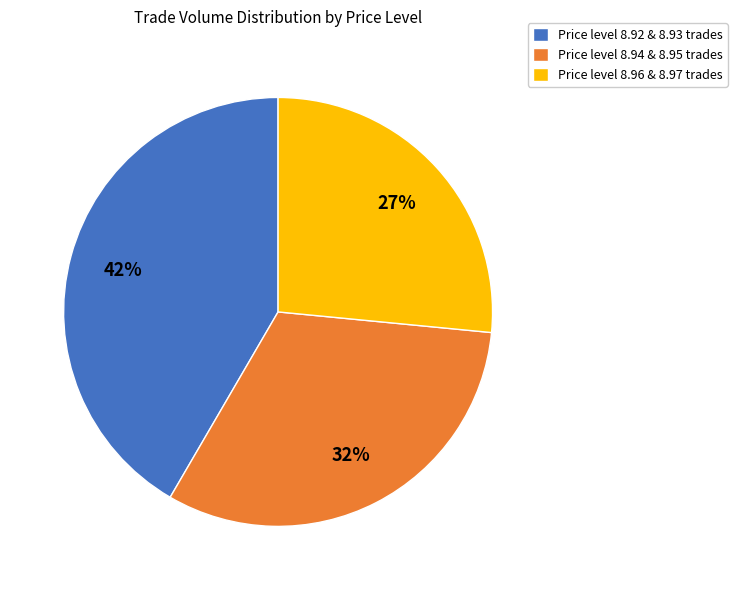

Approximately how many times larger is the value at Price level 8.96 & 8.97 trades compared to Price level 8.94 & 8.95 trades?

0.8